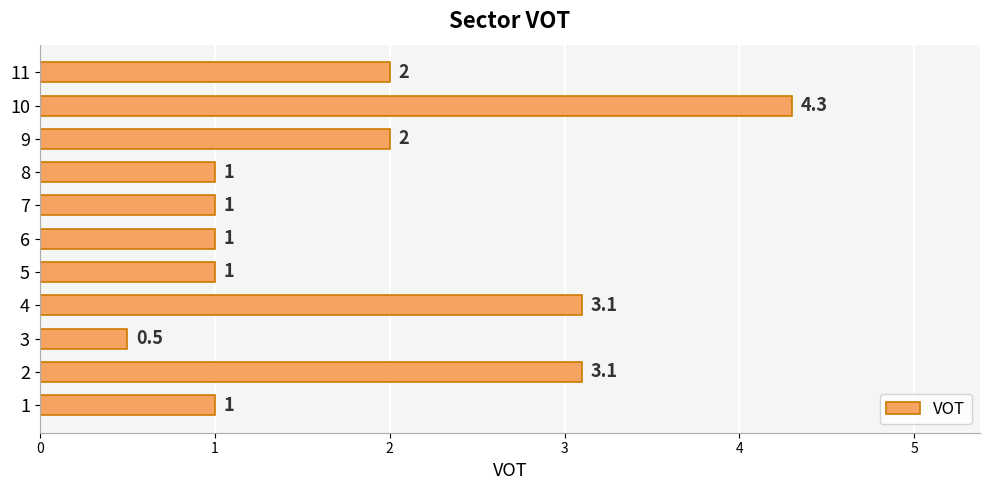

How many data points are less than 1?

1